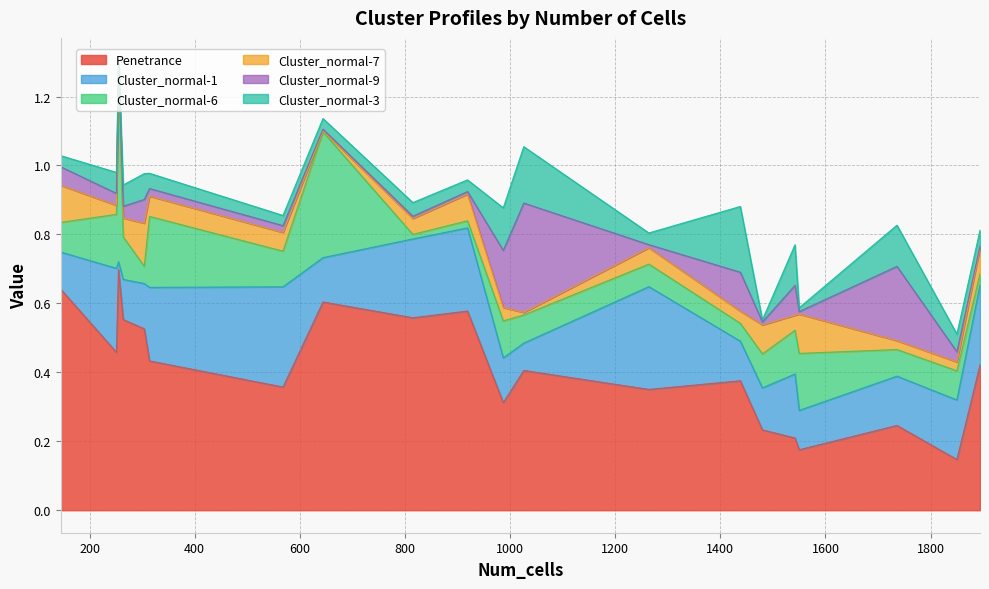

What is the highest value of the Penetrance series?

0.7